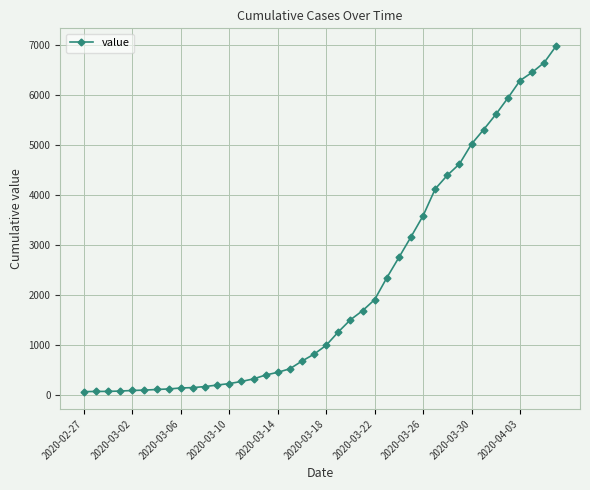

Does the chart have visible grid lines?

Yes